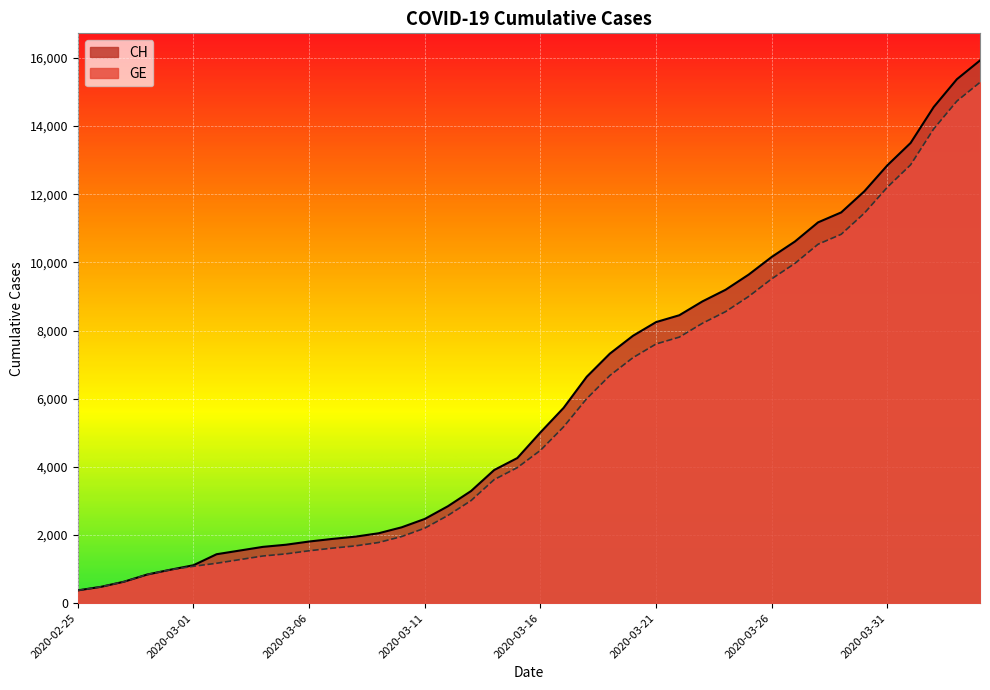

The GE series shows 6875 at 2020-03-15. True or false?

False